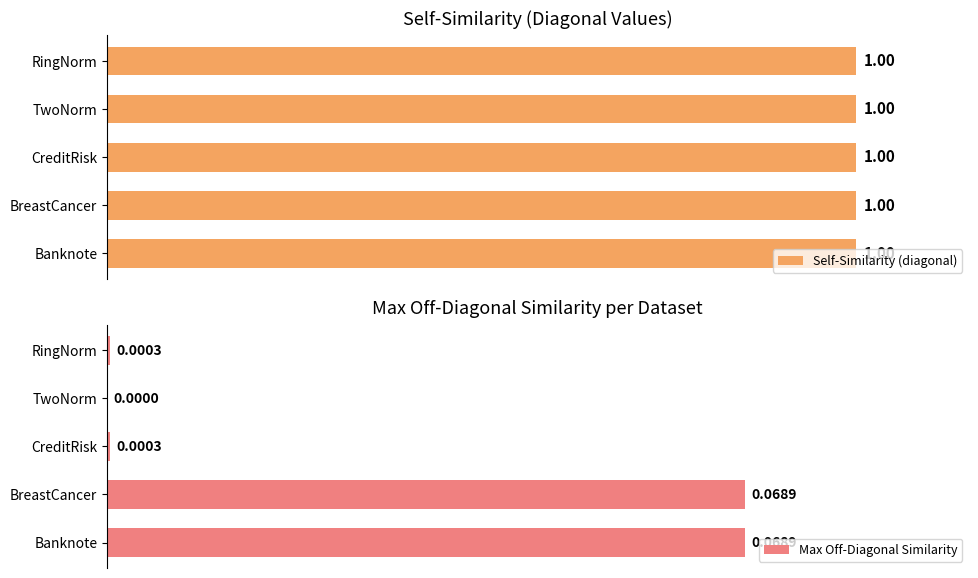

List the series in order of their peak value, highest first.

Self-Similarity (diagonal), Max Off-Diagonal Similarity